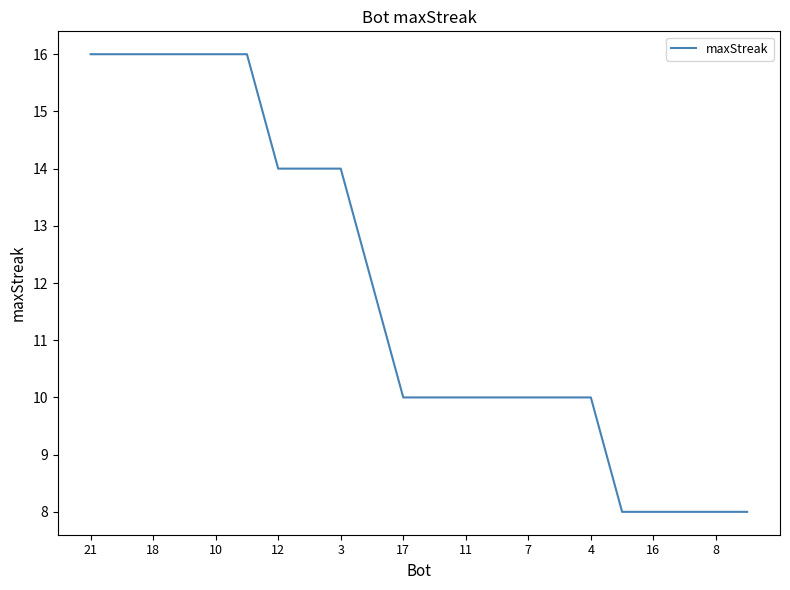

What is the smallest value displayed?

8